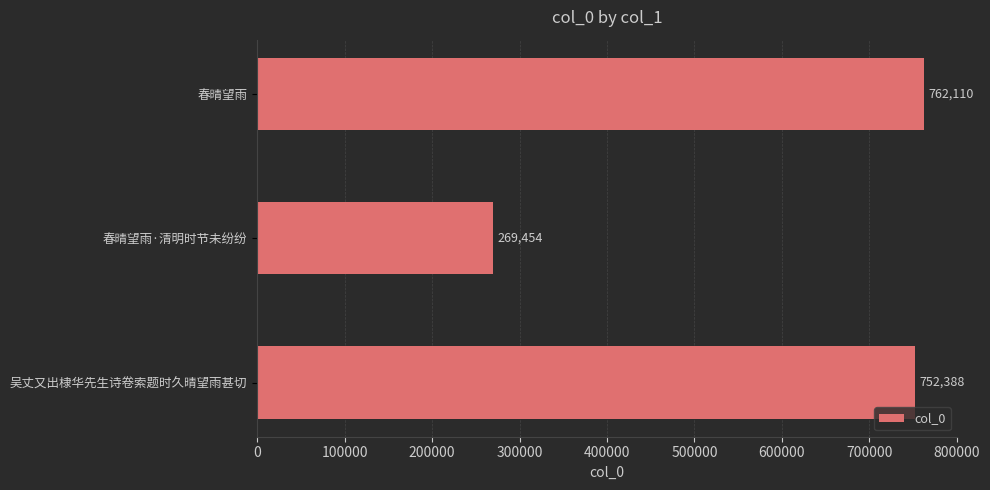

What is the smallest value displayed?

269454